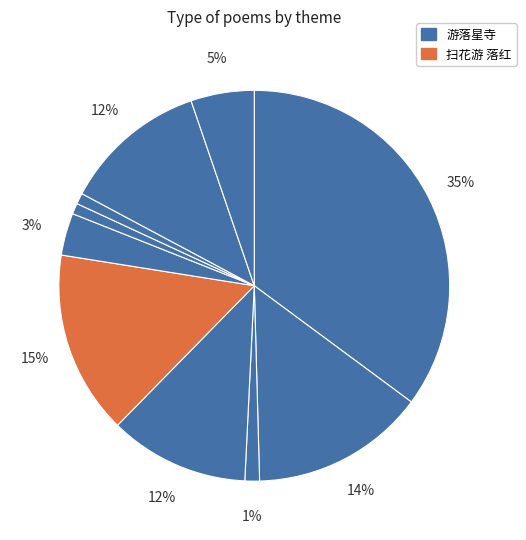

How many slices are in this pie chart?

10